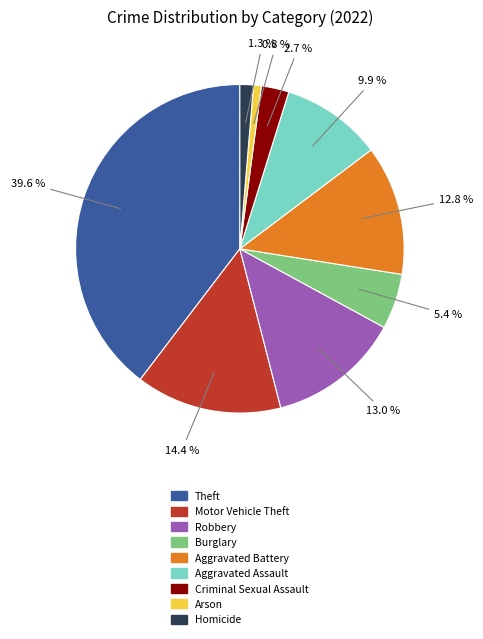

Does Burglary account for over 50% of the chart?

No